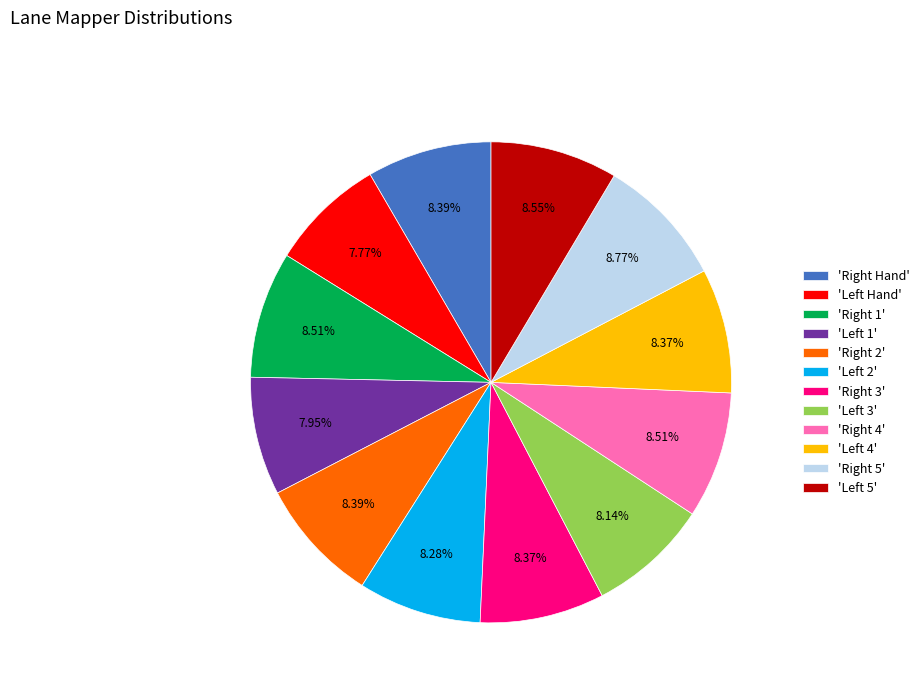

Is there a majority slice in this chart?

No